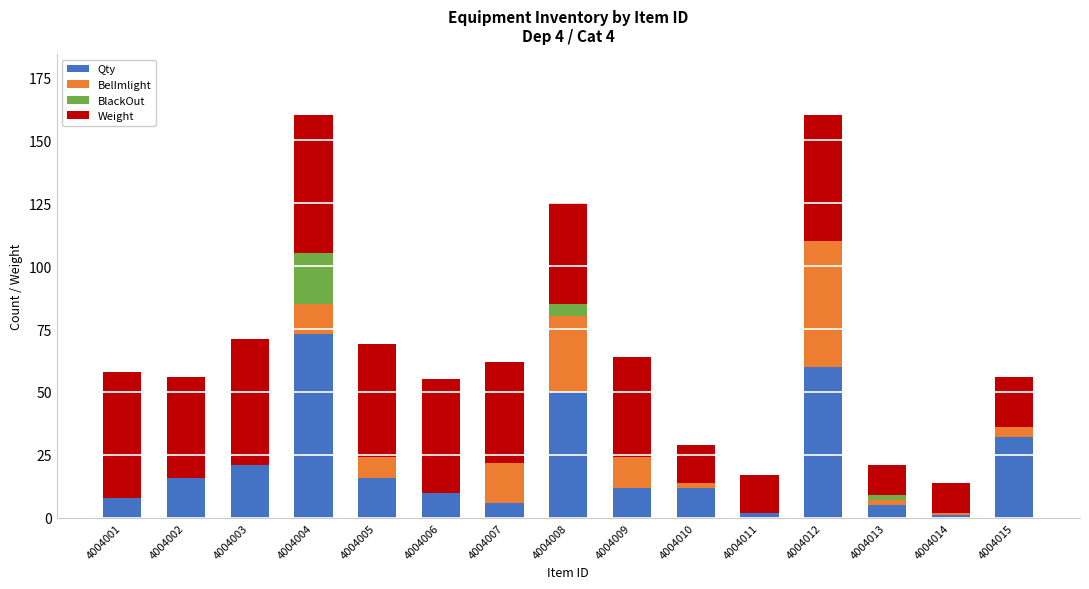

Which category has the highest value in the Qty series?

4004004